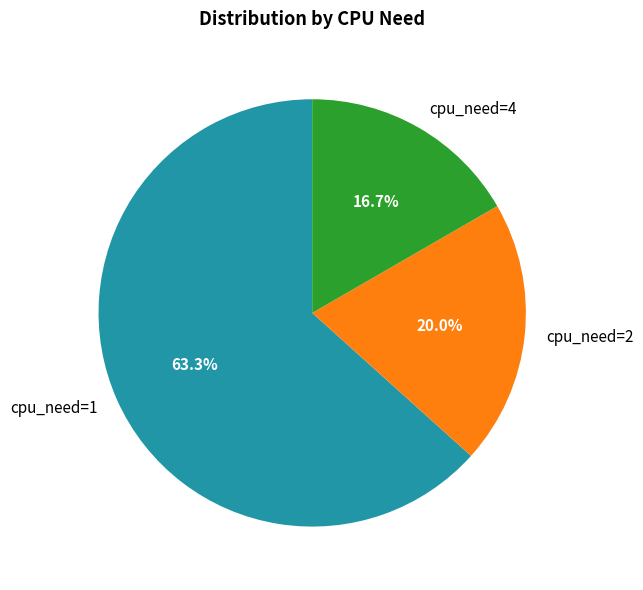

What is the ratio of the value at cpu_need=4 to the value at cpu_need=1?

0.3